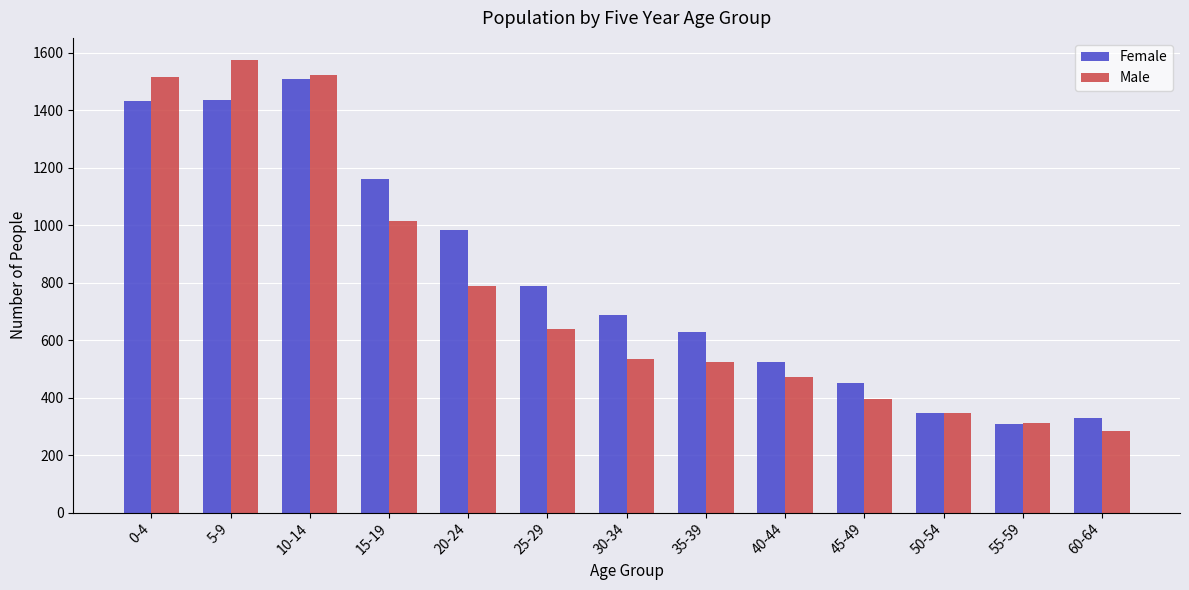

Which series has the widest spread of values?

Male